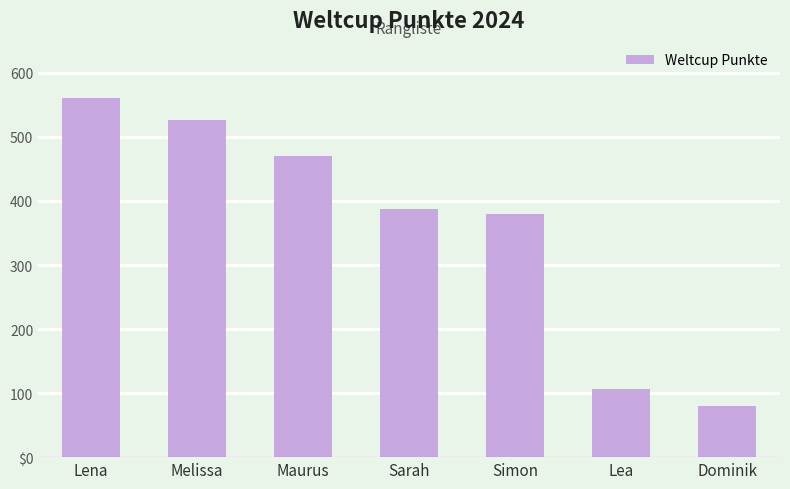

List the labels in order of value, largest first.

Lena, Melissa, Maurus, Sarah, Simon, Lea, Dominik